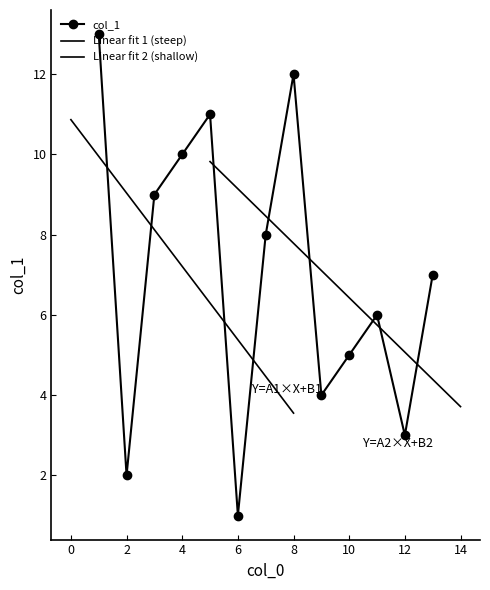

True or false: col_1 has more than 1 points higher than both neighbors.

True